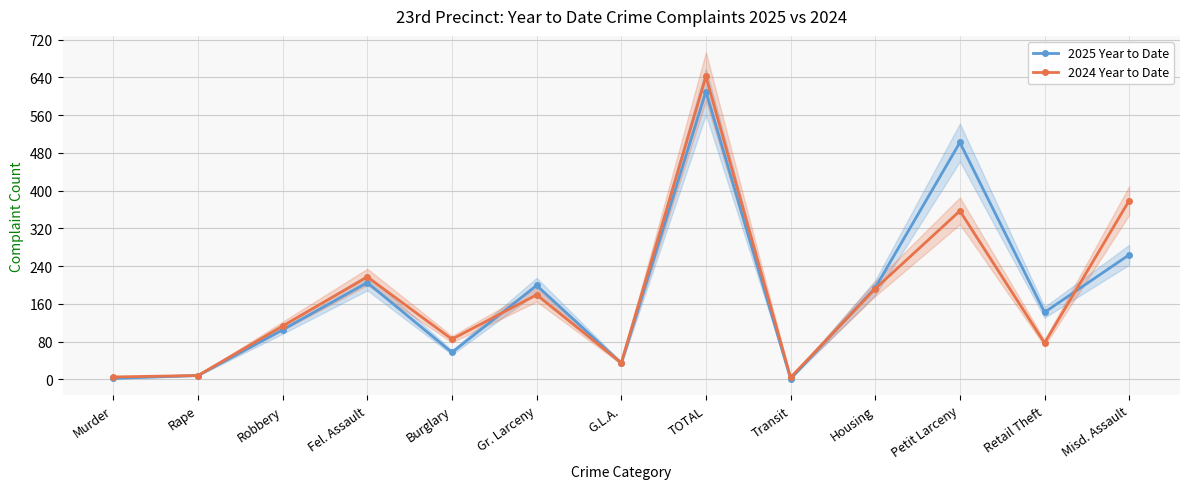

Is the value of 2024 Year to Date at TOTAL greater than the value of 2025 Year to Date at TOTAL?

Yes